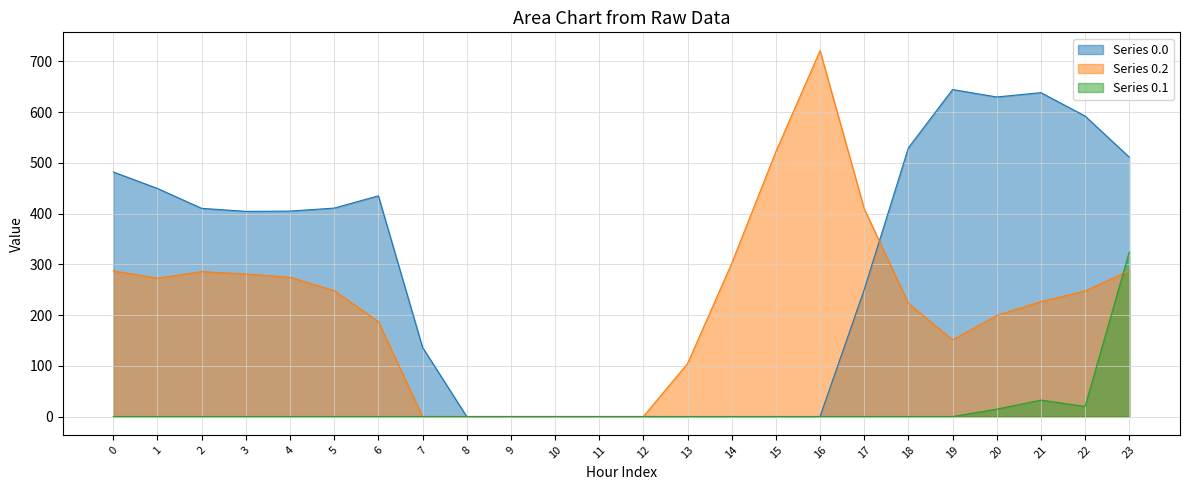

What value does the Series_0 series have at 0?

482.0